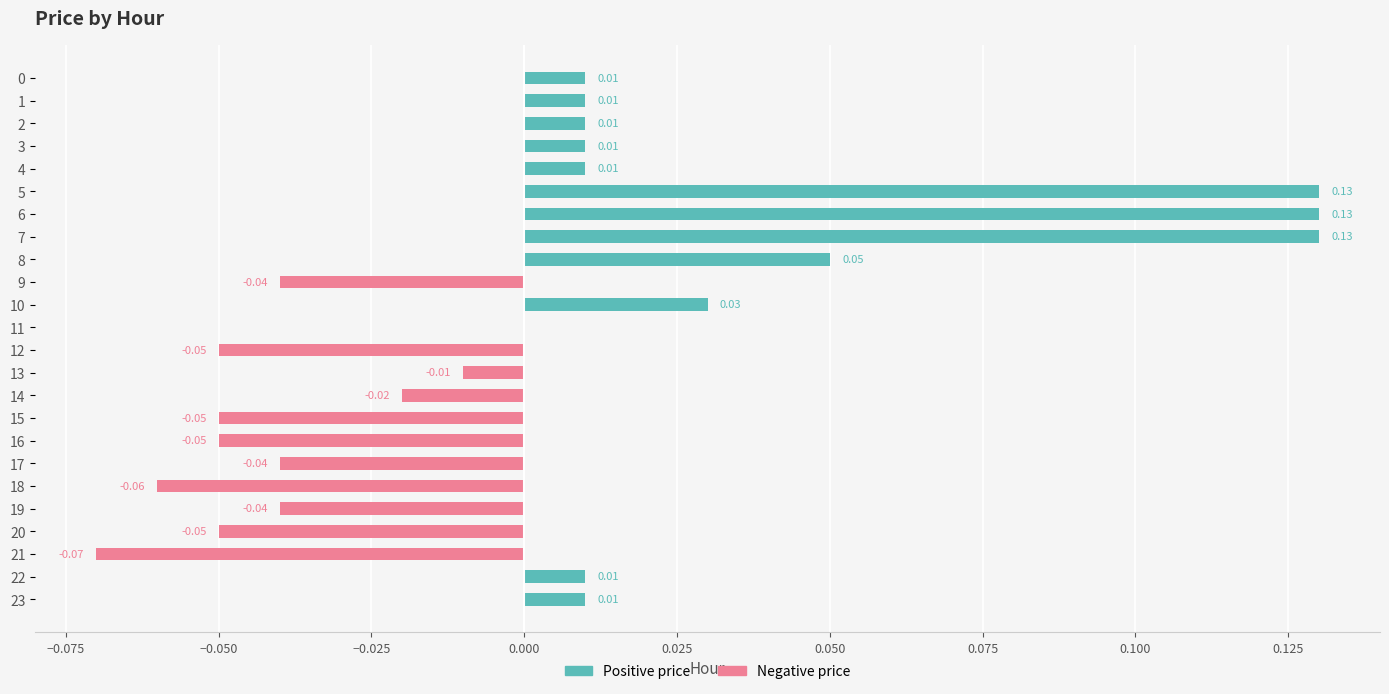

What are all the series names shown in the legend?

Positive price, Negative price